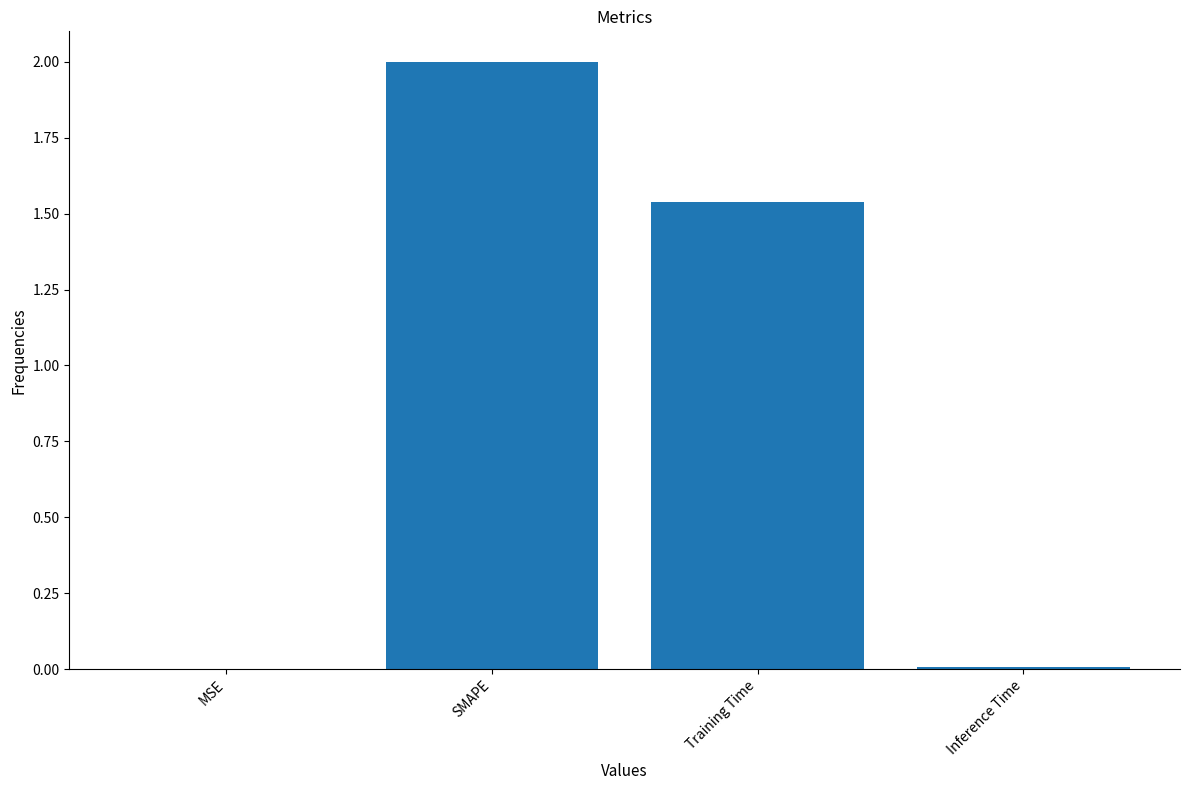

Between SMAPE and Training Time, which is larger?

SMAPE